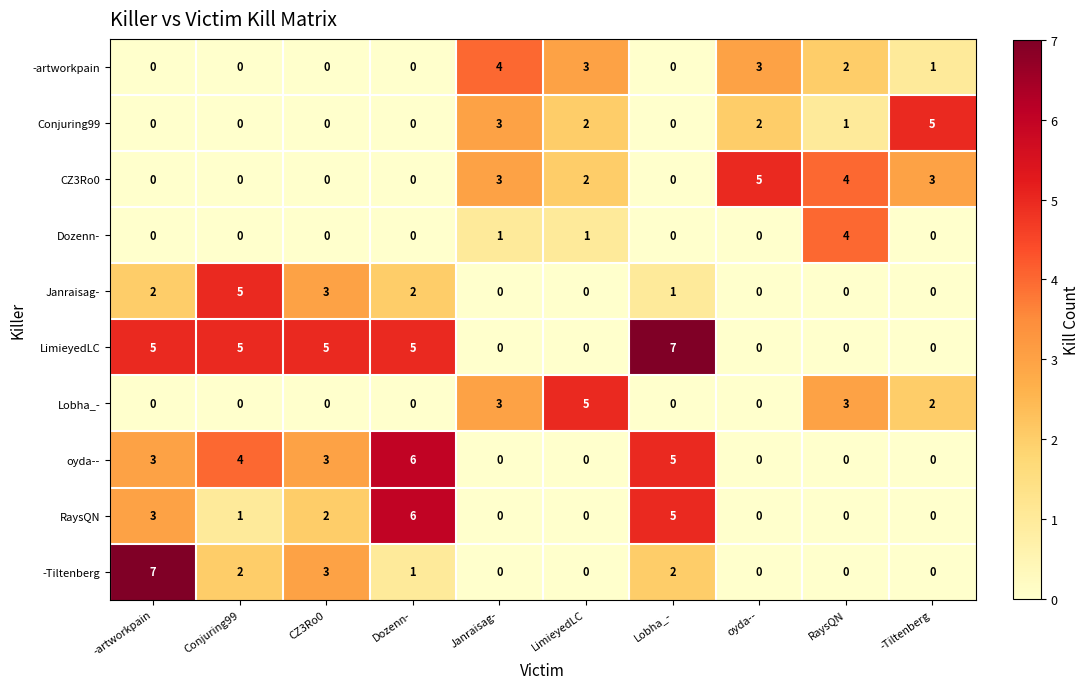

How many series are shown in this chart?

10